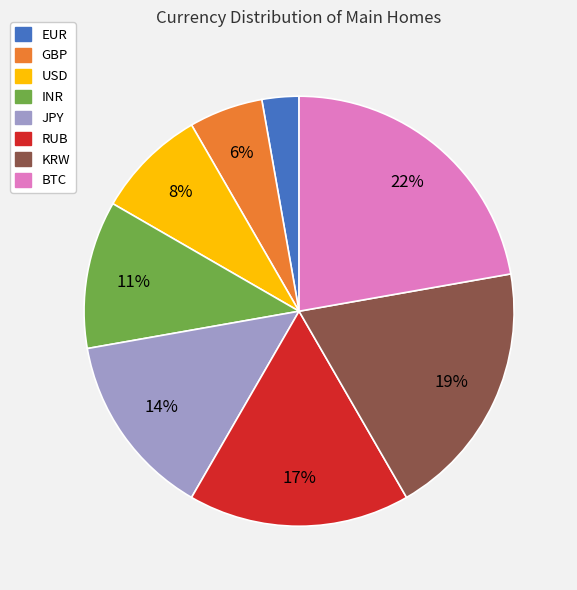

The KRW slice represents 19% of the pie. True or false?

True